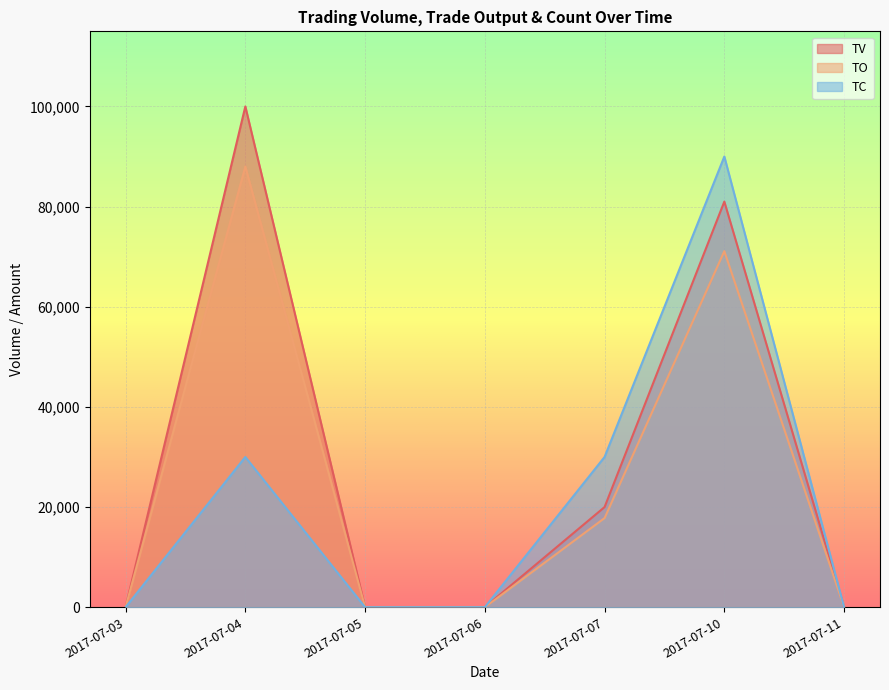

True or false: TV and TO cross at least once.

False